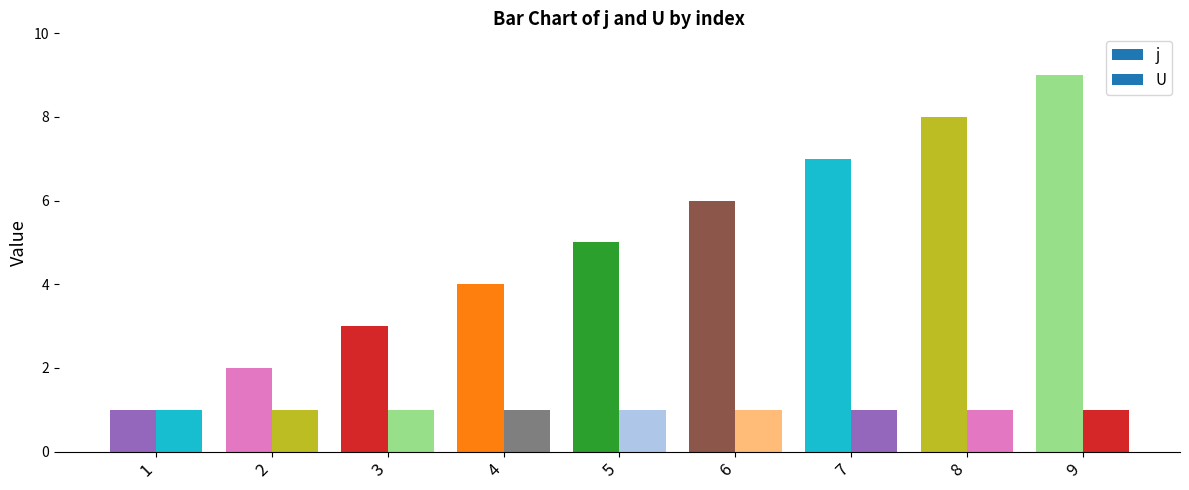

At which label does j first exceed 5?

6